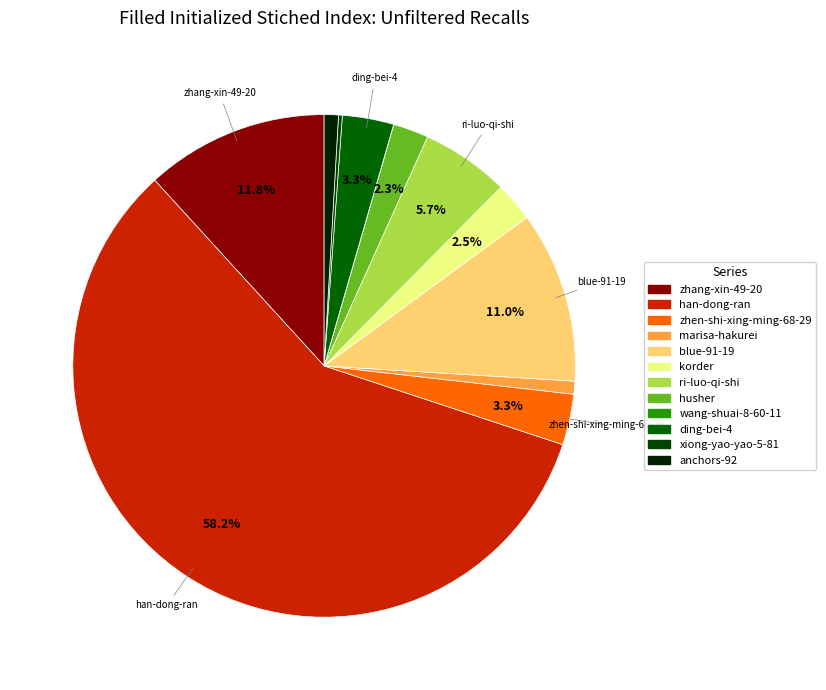

What is the majority slice?

han-dong-ran